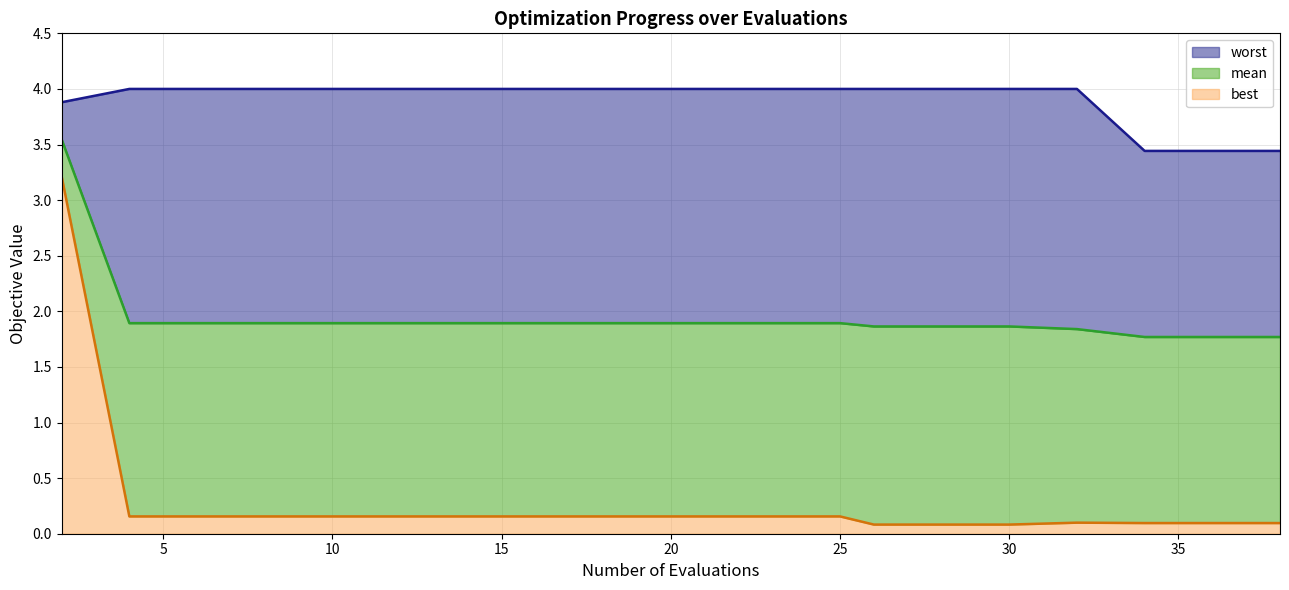

Which series has the largest range (max minus min)?

best